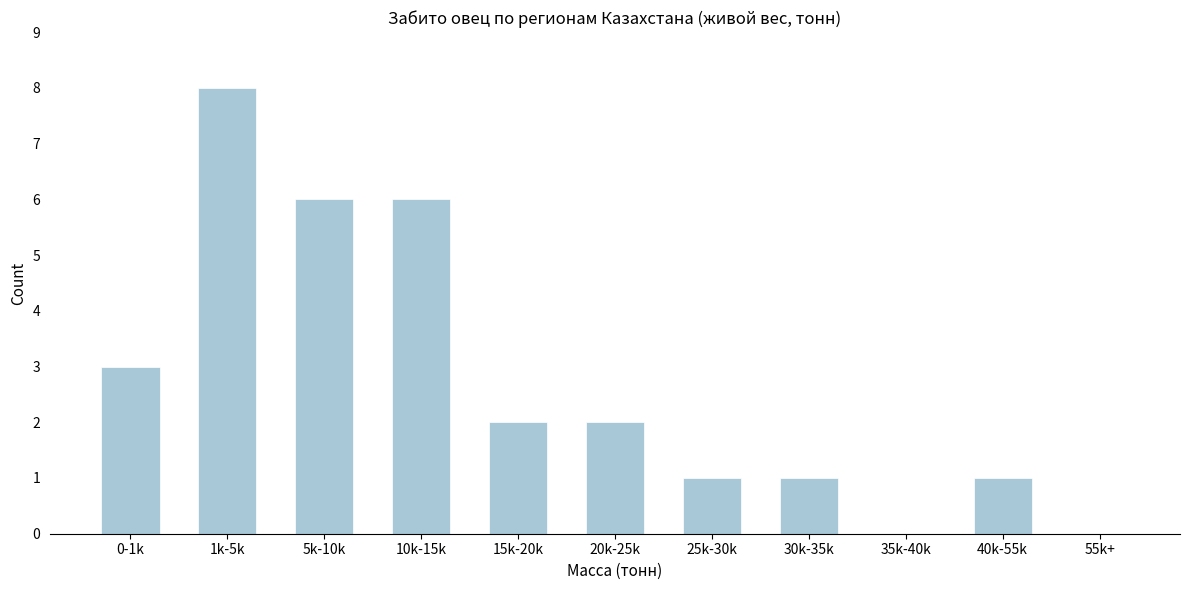

Reading right to left, what are all the values shown in this chart?

55k+=0	40k-55k=1	35k-40k=0	30k-35k=1	25k-30k=1	20k-25k=2	15k-20k=2	10k-15k=6	5k-10k=6	1k-5k=8	0-1k=3